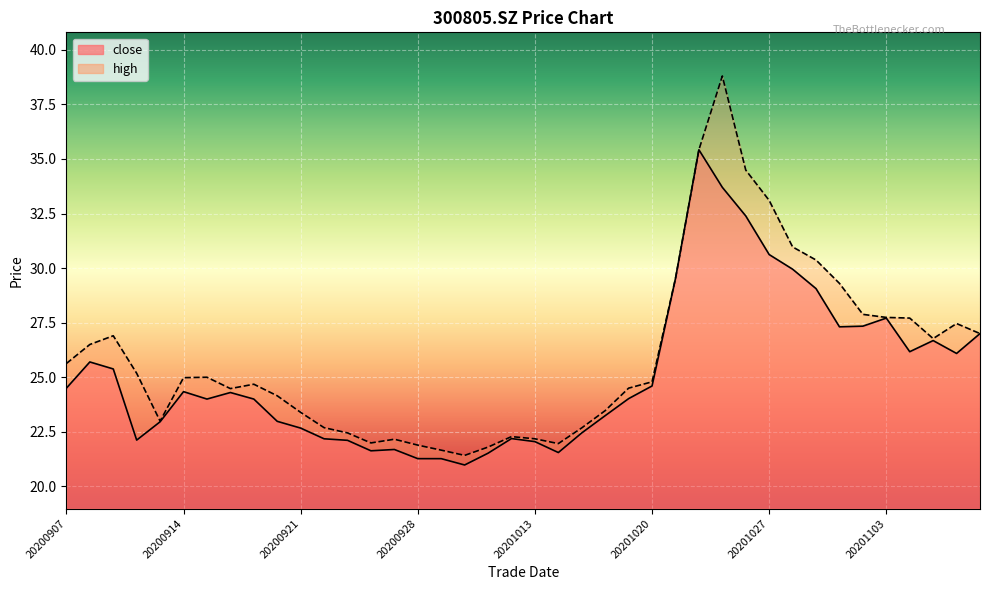

What is the value of the high point at the 32nd from the left?

31.0